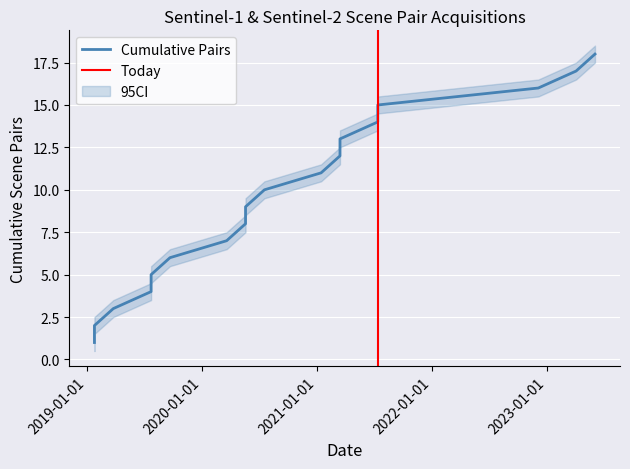

What is the label of the 9th point from the right?

2020-07-17